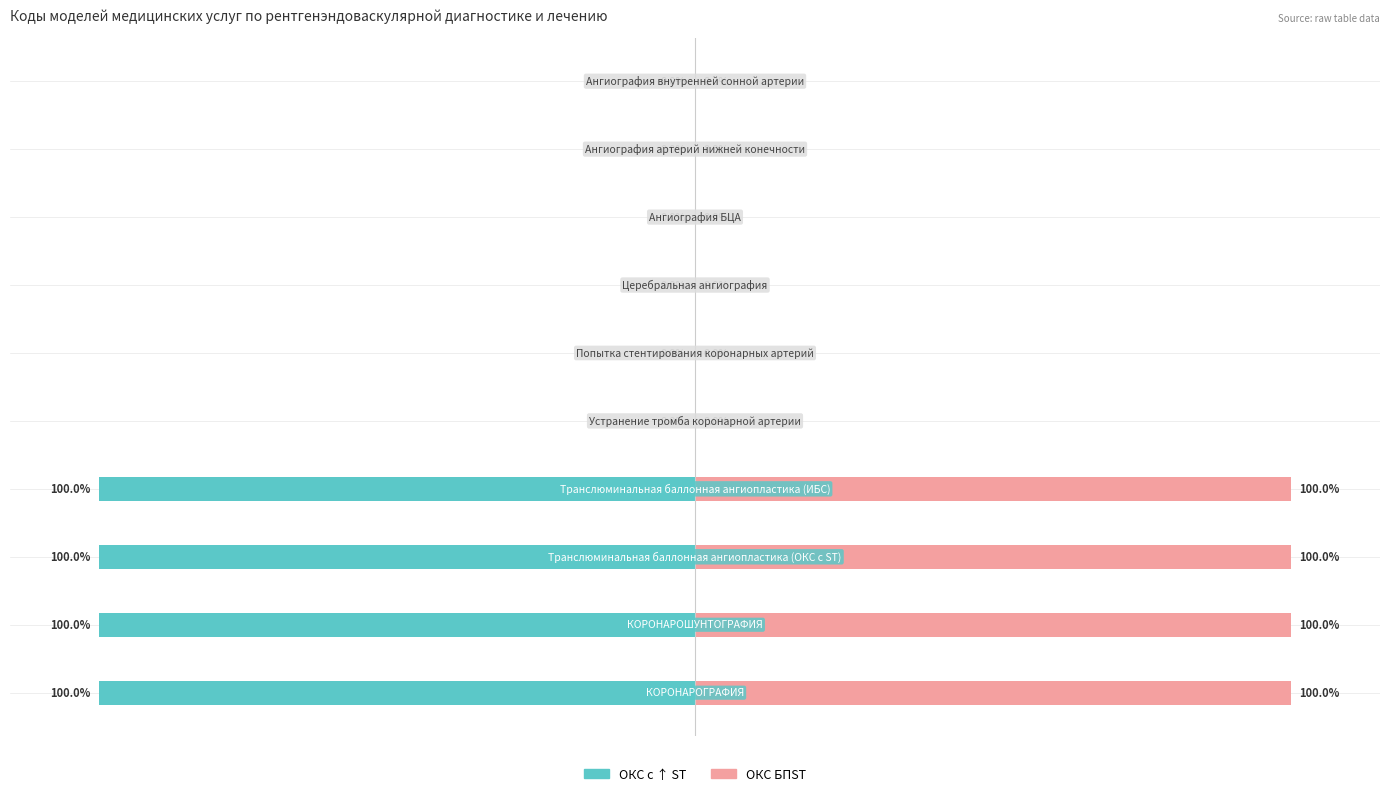

Reading left to right, transcribe all the data shown in this chart.

ОКС с ↑ ST: -100	-100	-100	-100	0	0	0	0	0	0
ОКС БПST: 100	100	100	100	0	0	0	0	0	0